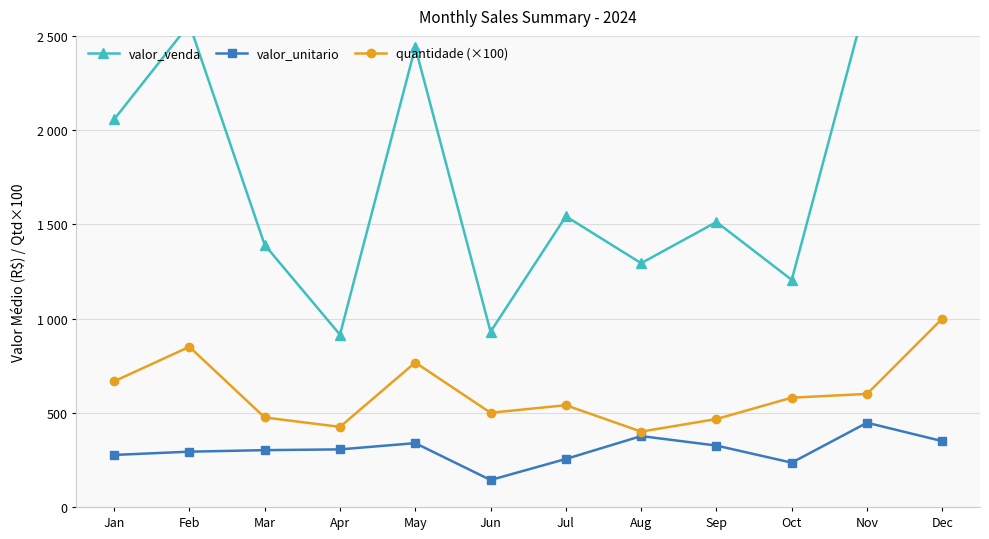

Is it true that quantidade (×100) equals 400.0 at Aug?

True